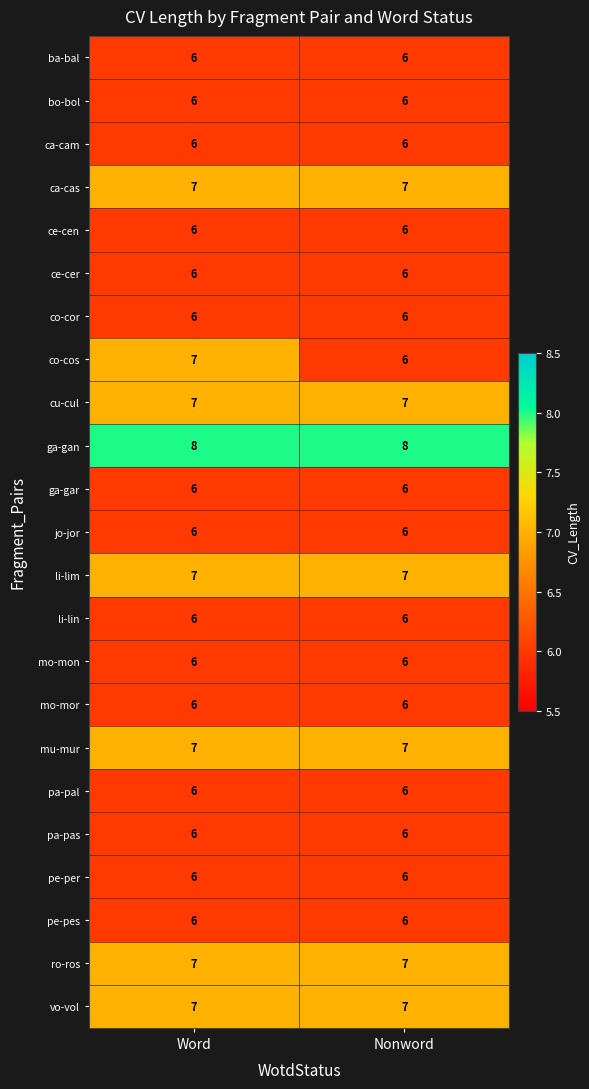

What is the total value across all series at Word?

147